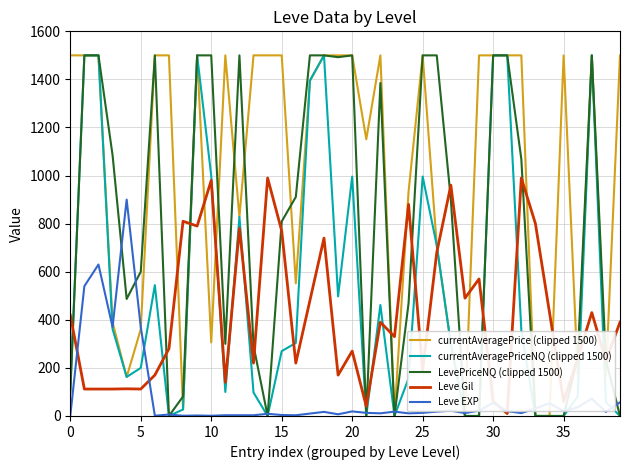

Which series has the largest total across all categories?

currentAveragePrice (clipped 1500)